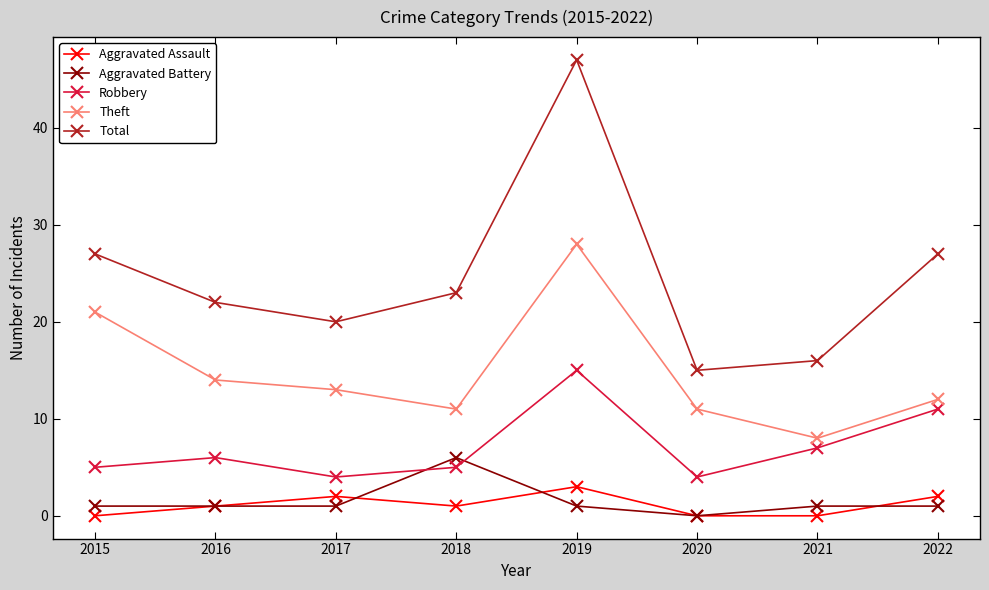

True or false: Total and Aggravated Assault cross at least once.

False